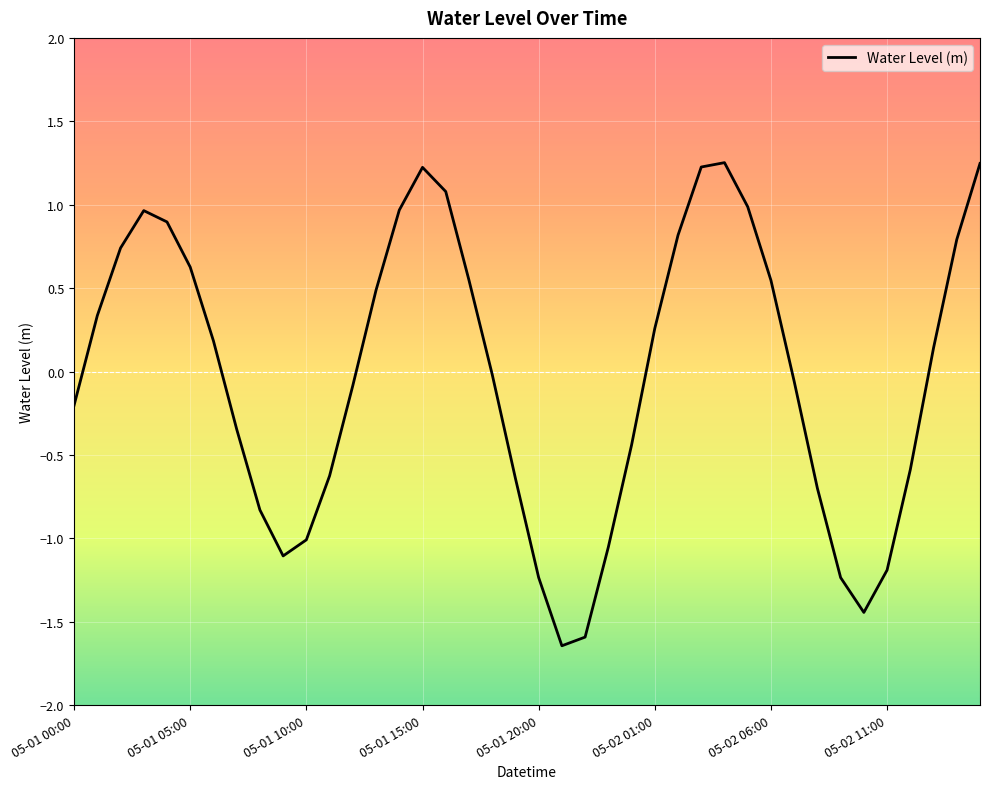

What is the difference between the maximum and minimum values?

2.9